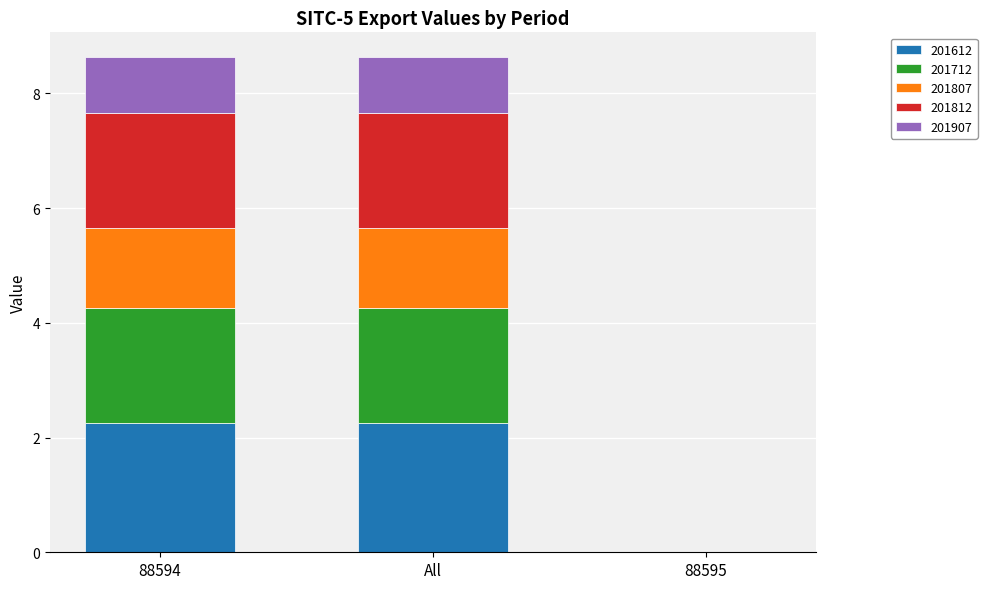

Is it true that 201612 equals -0.9 at 88595?

False